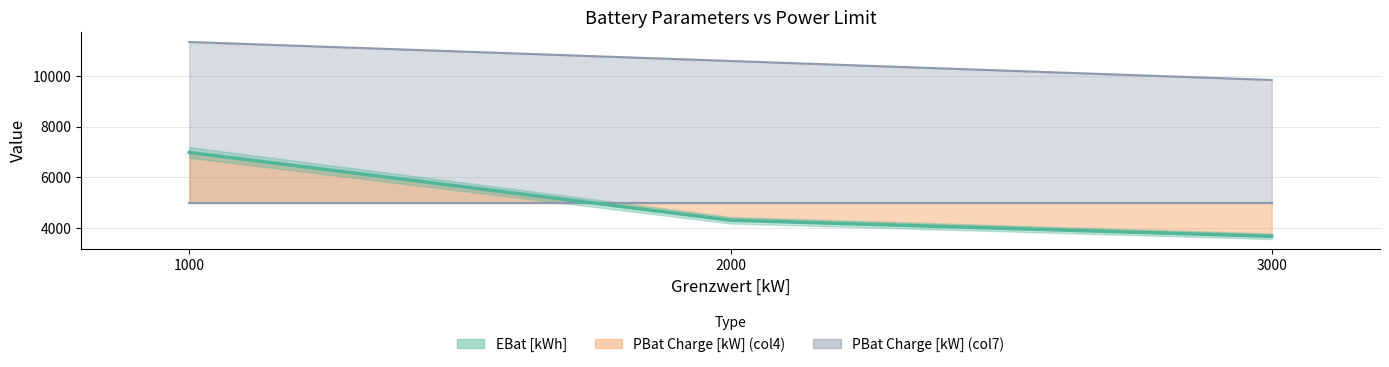

What is the change in value from 1000 to 3000?

-3311.4